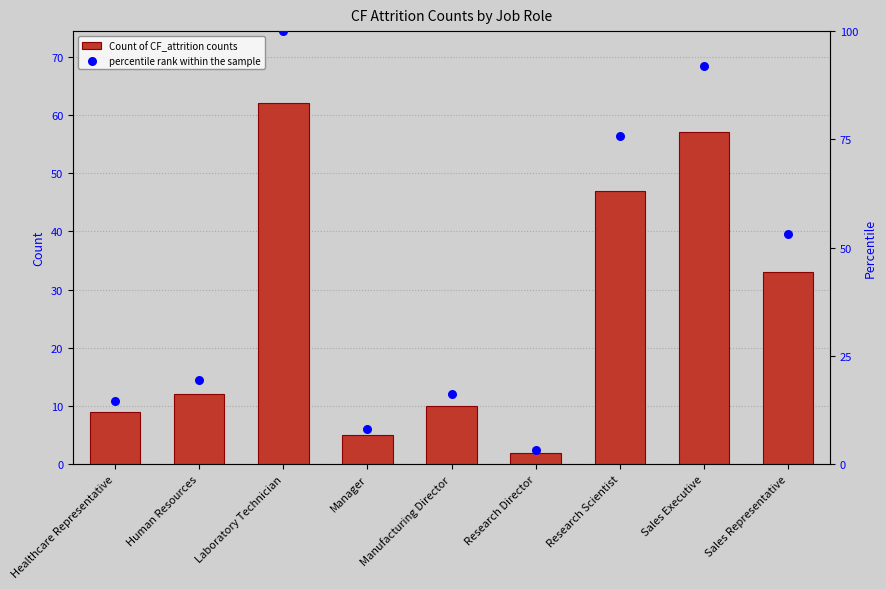

What are all the series names shown in the legend?

Count of CF_attrition counts, percentile rank within the sample